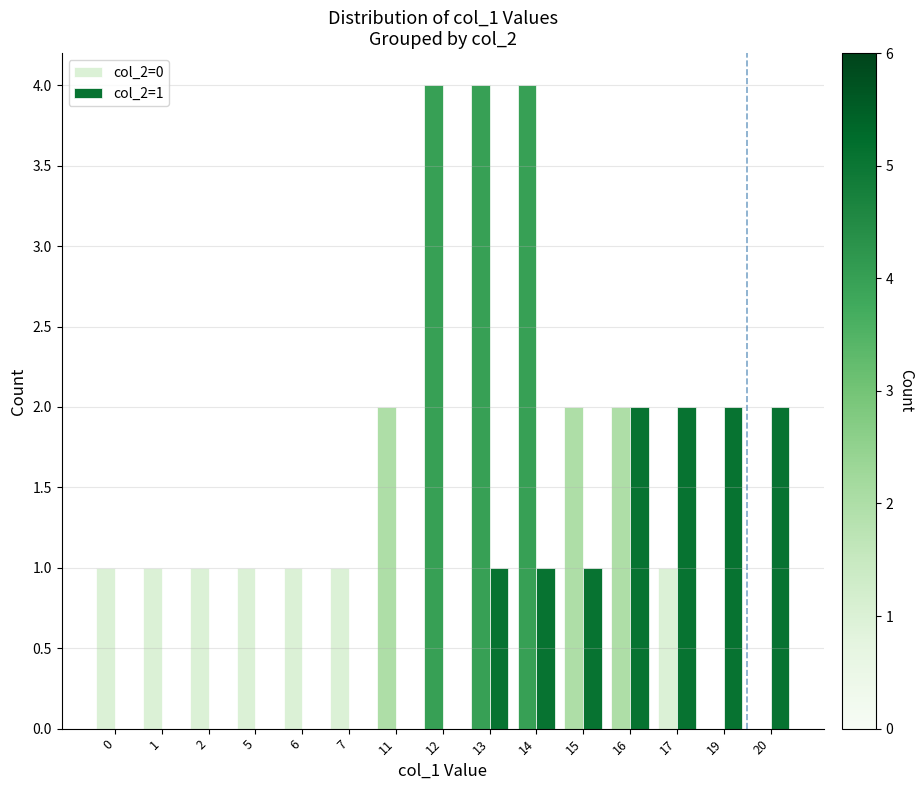

What is the maximum value shown in the chart?

4